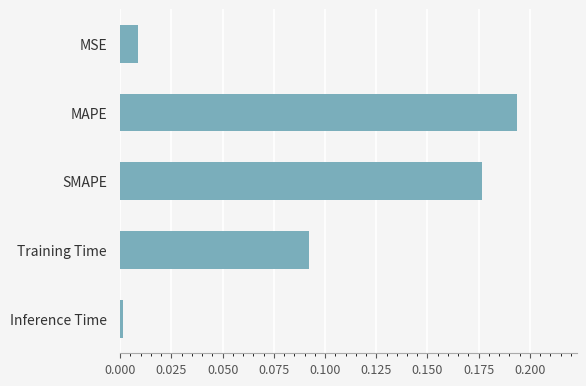

Between MSE and Inference Time, which is larger?

MSE